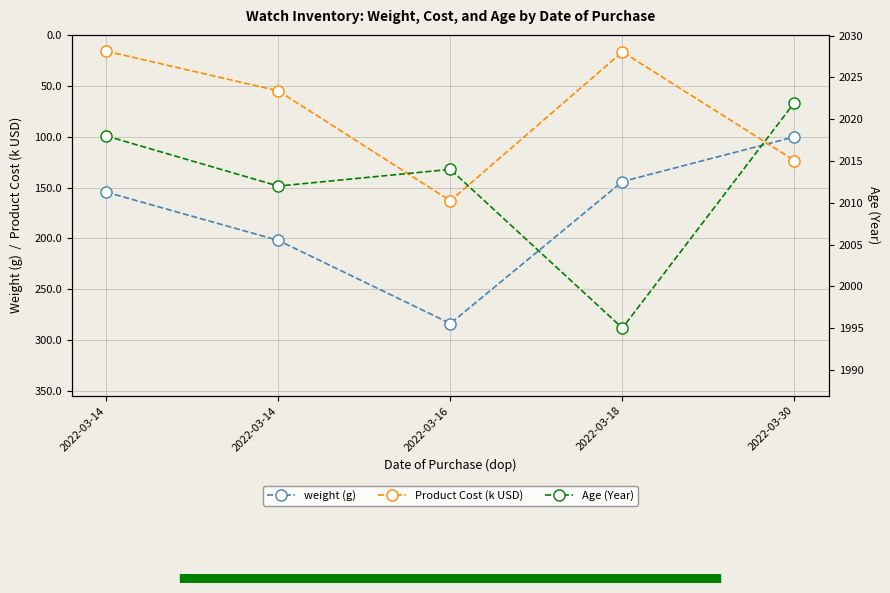

How many lines are shown in the chart?

3